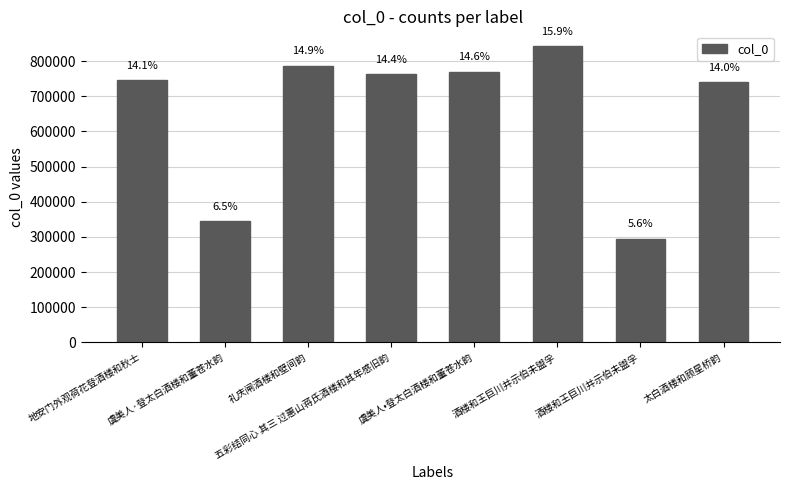

Reading left to right, list all the values displayed in this chart.

地安门外观荷花登酒楼和秋士=746422	虞美人·登太白酒楼和董苍水韵=344974	礼庆闸酒楼和壁间韵=787034	五彩结同心 其三 过惠山蒋氏酒楼和其年感旧韵=763321	虞美人•登太白酒楼和董苍水韵=769825	酒楼和王巨川并示伯未盥孚=842481	酒楼和王巨川并示伯未盥孚=294826	太白酒楼和顾星桥韵=741049